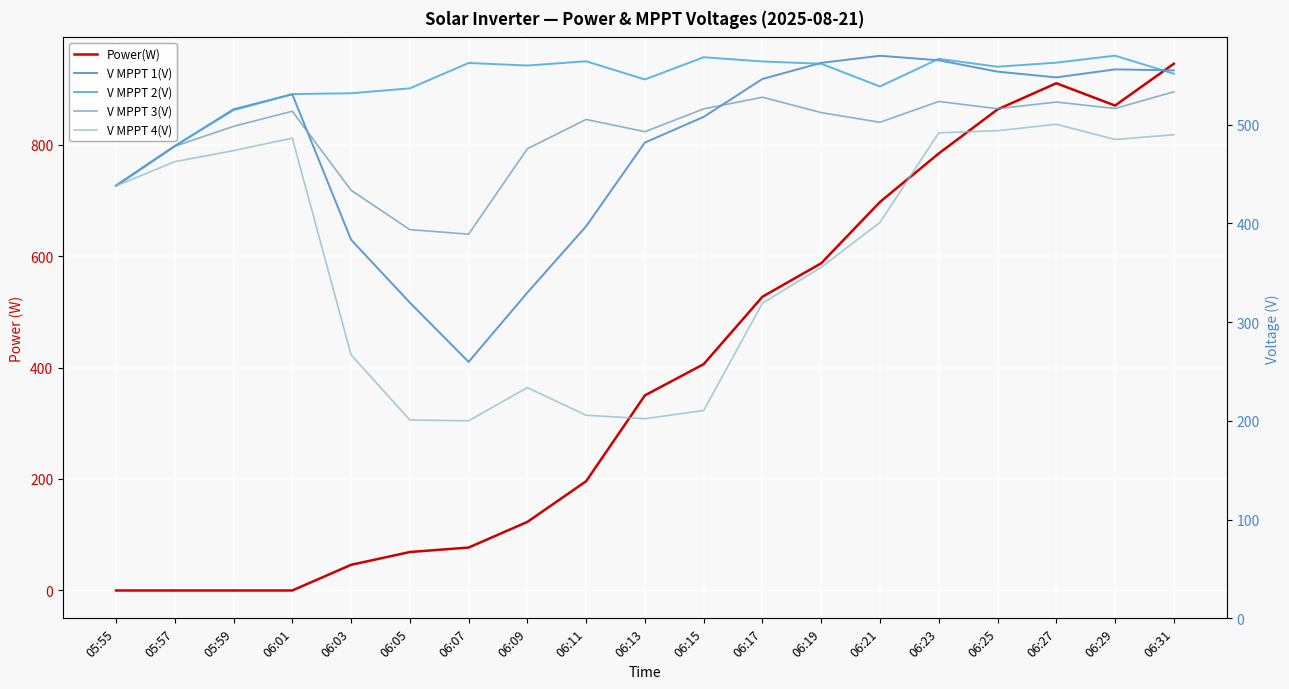

True or false: V MPPT 3(V) and V MPPT 2(V) cross at least once.

False